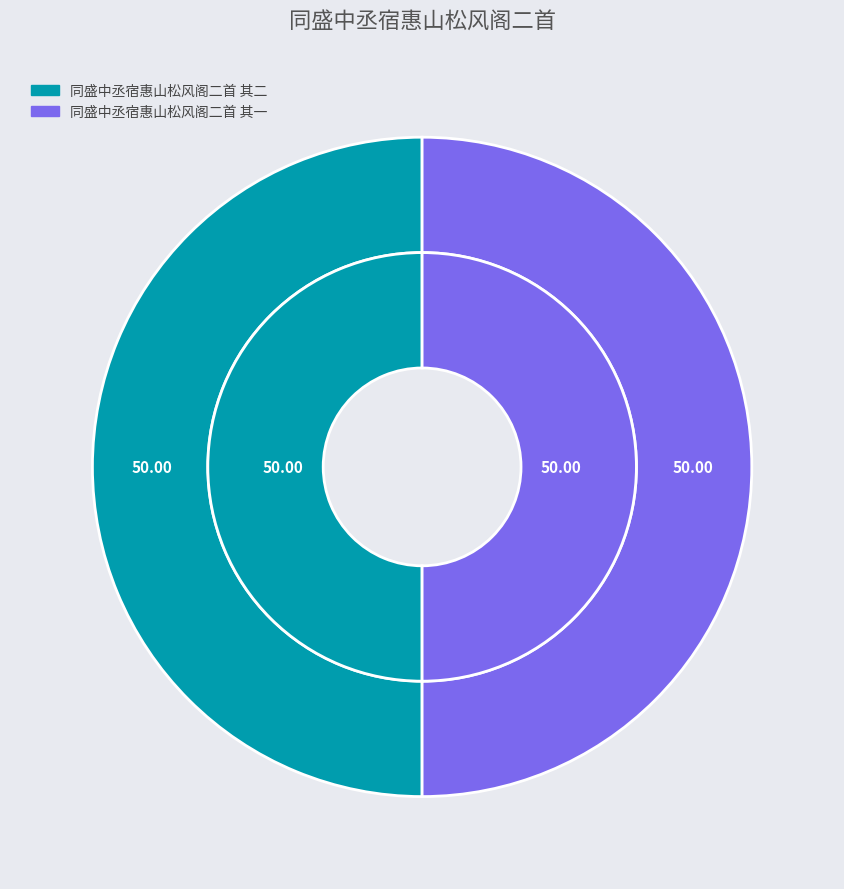

Does 同盛中丞宿惠山松风阁二首 其二 represent more than half of the total?

Yes